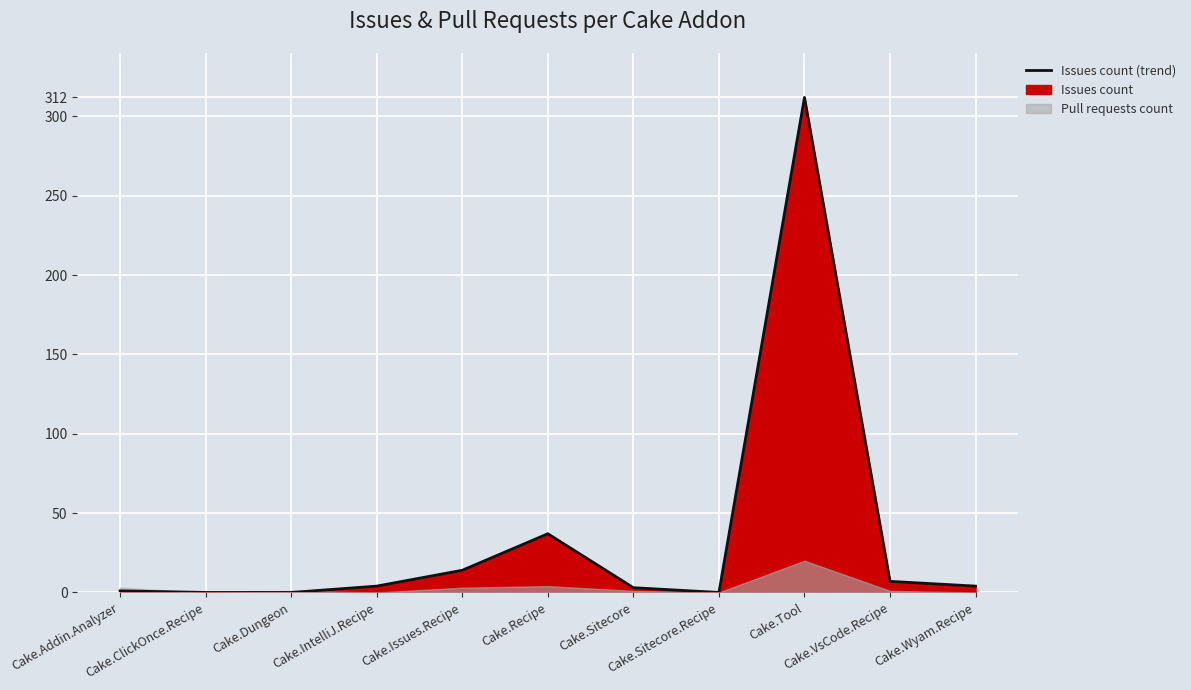

What is the maximum value shown in the chart?

312